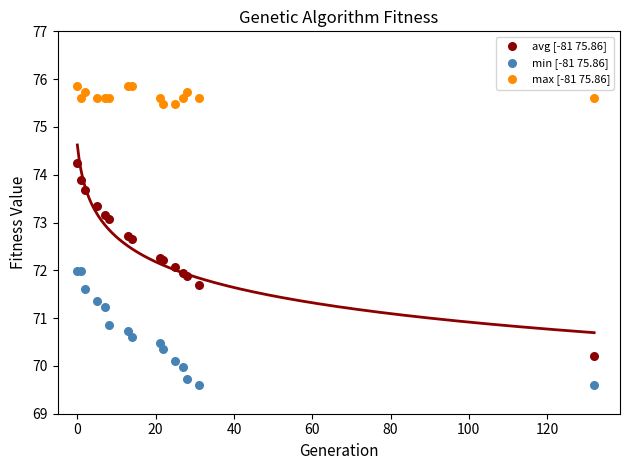

Which series reaches the maximum Y coordinate?

max [-81 75.86]